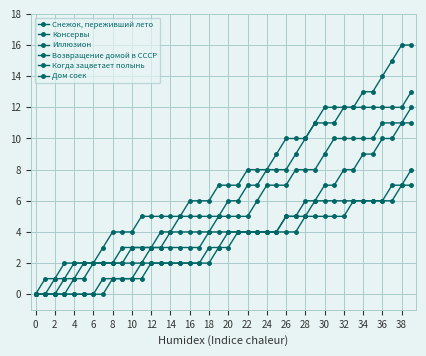

True or false: Снежок, переживший лето and Дом соек cross at least once.

False